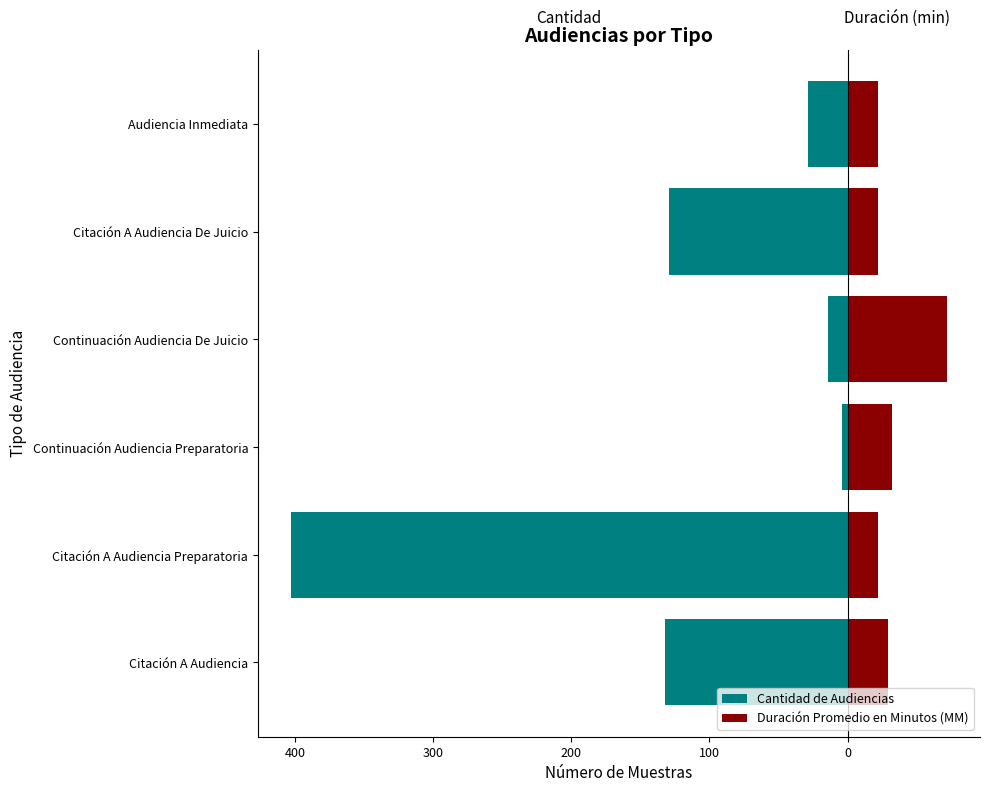

The Cantidad de Audiencias series shows -4 at Continuación Audiencia Preparatoria. True or false?

True